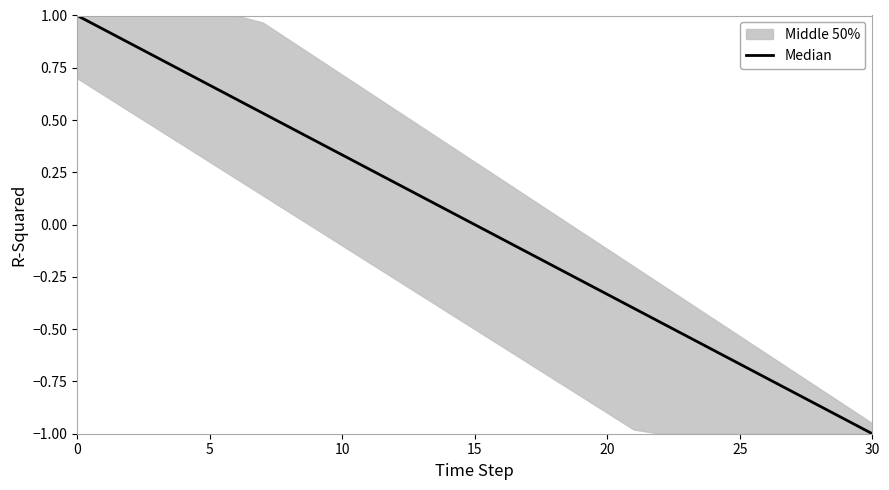

How many negative values are there?

15